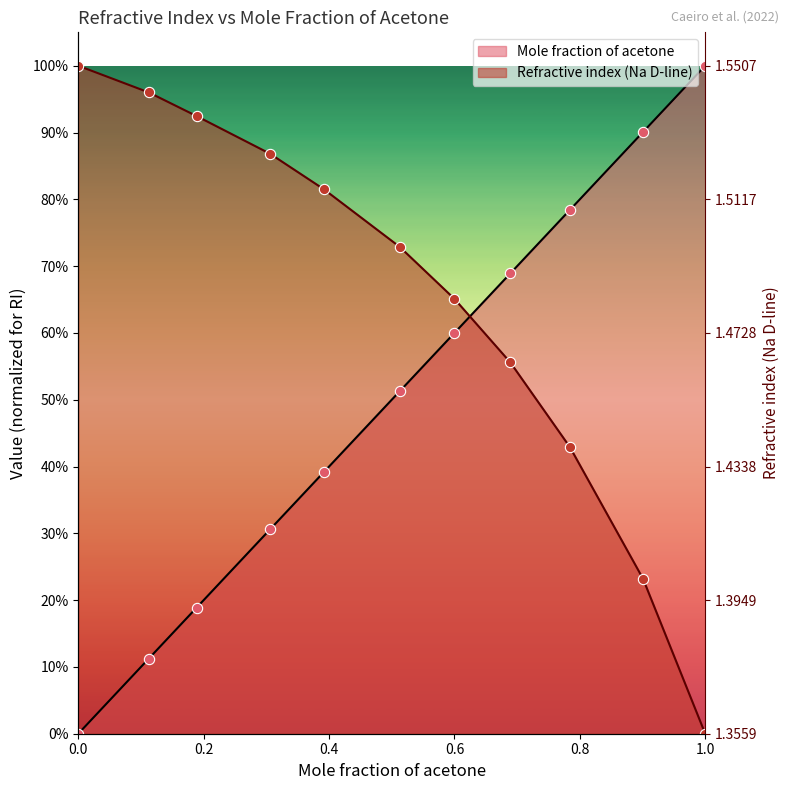

Which series has the largest total across all categories?

Refractive index (Na D-line)